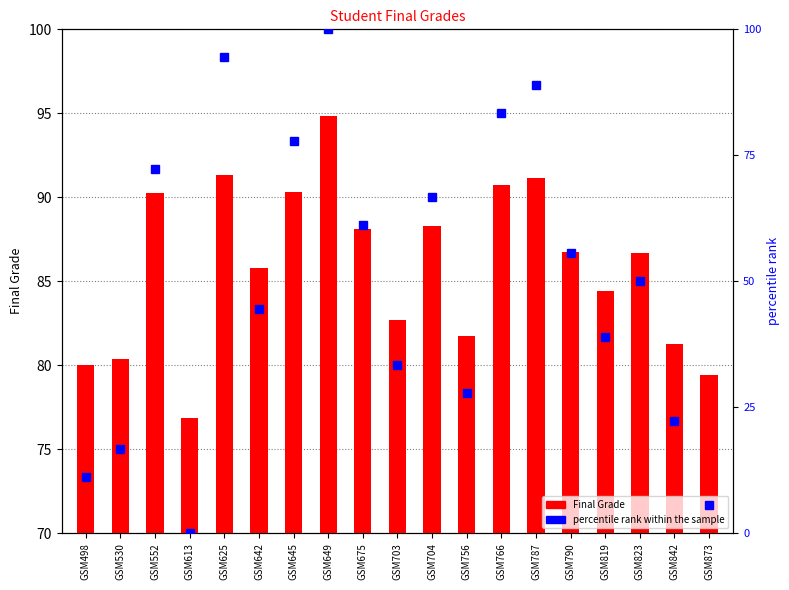

What is the sum of the Final Grade values at GSM552 and GSM675?

178.4